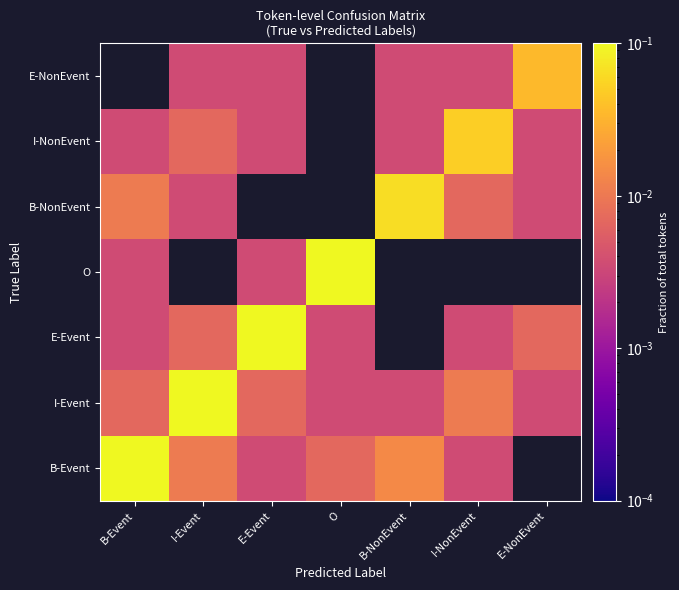

At how many categories does at least one series exceed 0?

7